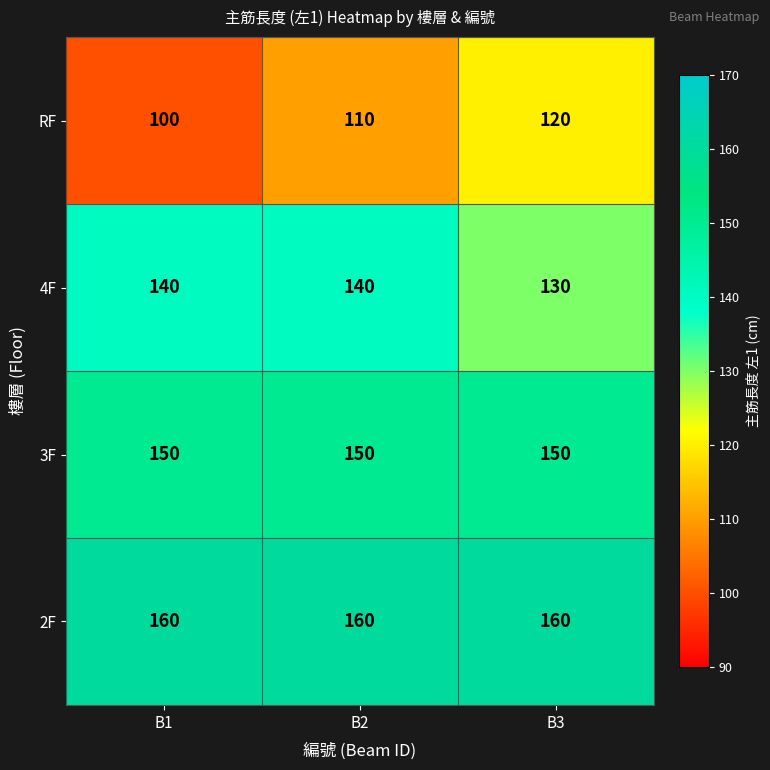

Count the number of categories in the chart.

3